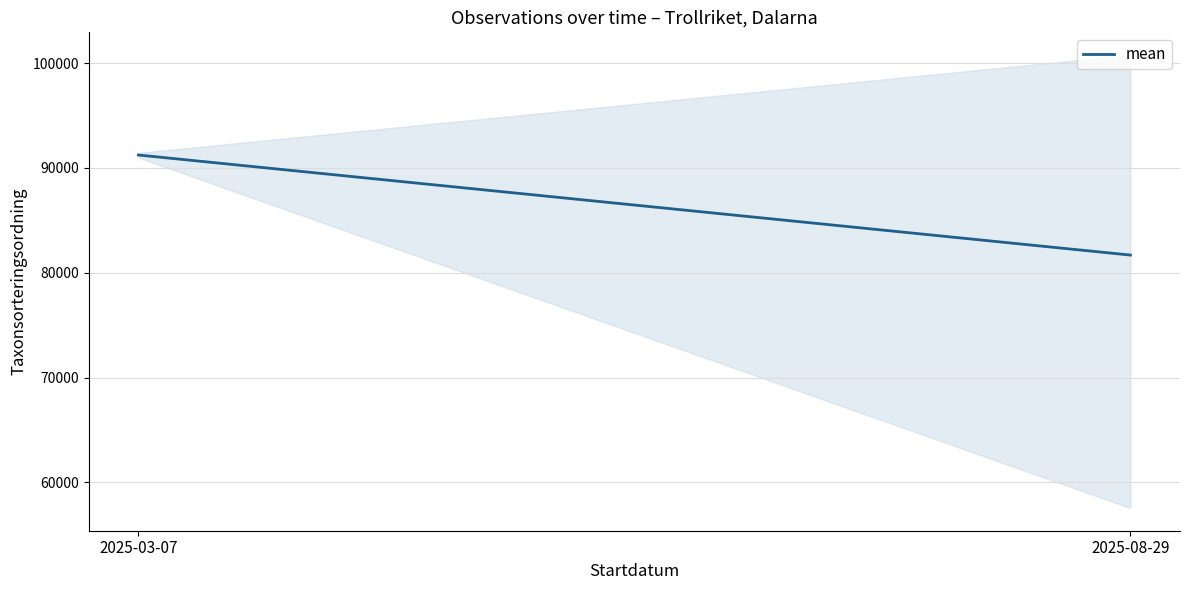

The chart shows a value of 33089.9 at 2025-08-29. True or false?

False